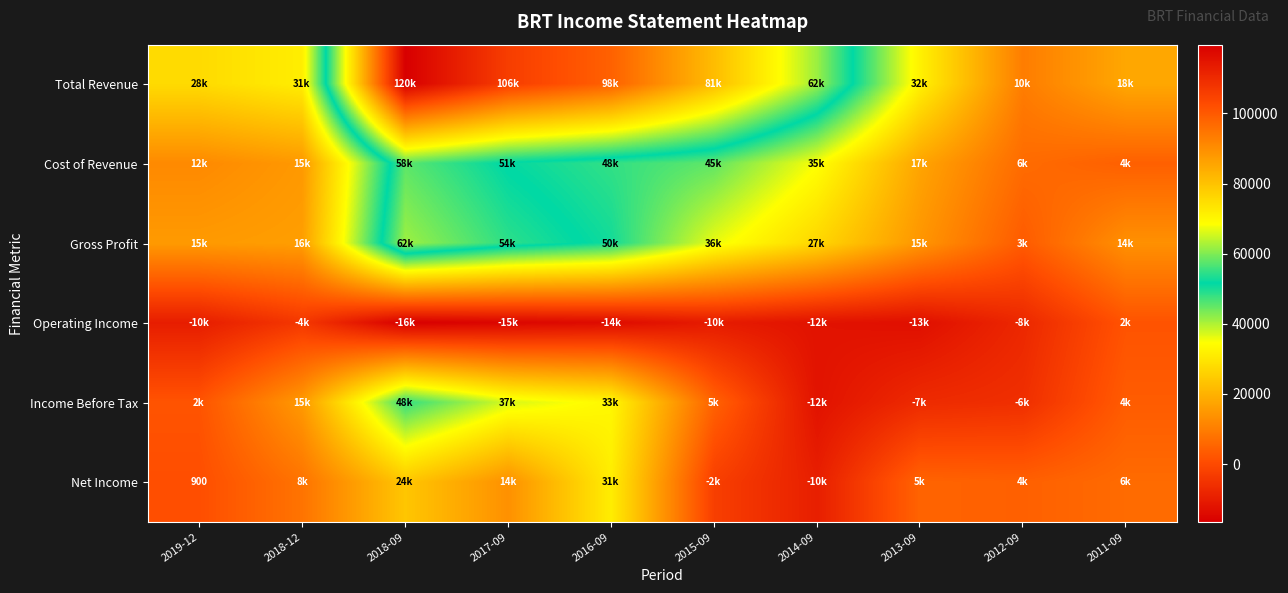

The Cost of Revenue series shows 15200 at 2018-12. True or false?

True